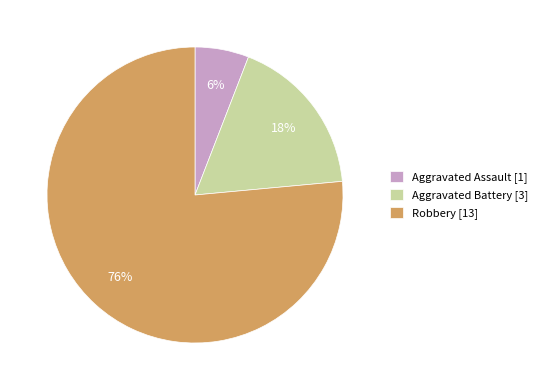

To the nearest percent, what is the combined percentage of Robbery and Aggravated Battery?

94%